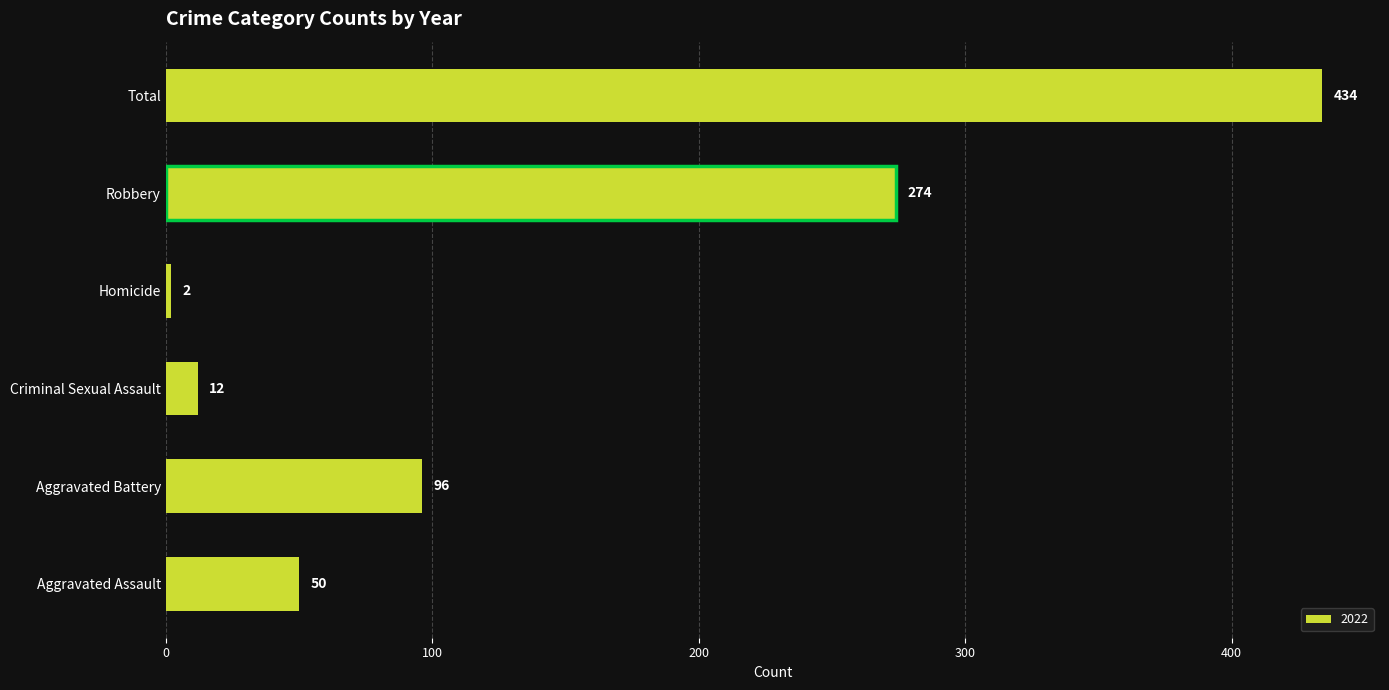

Rank the categories by value from highest to lowest.

Total, Robbery, Aggravated Battery, Aggravated Assault, Criminal Sexual Assault, Homicide